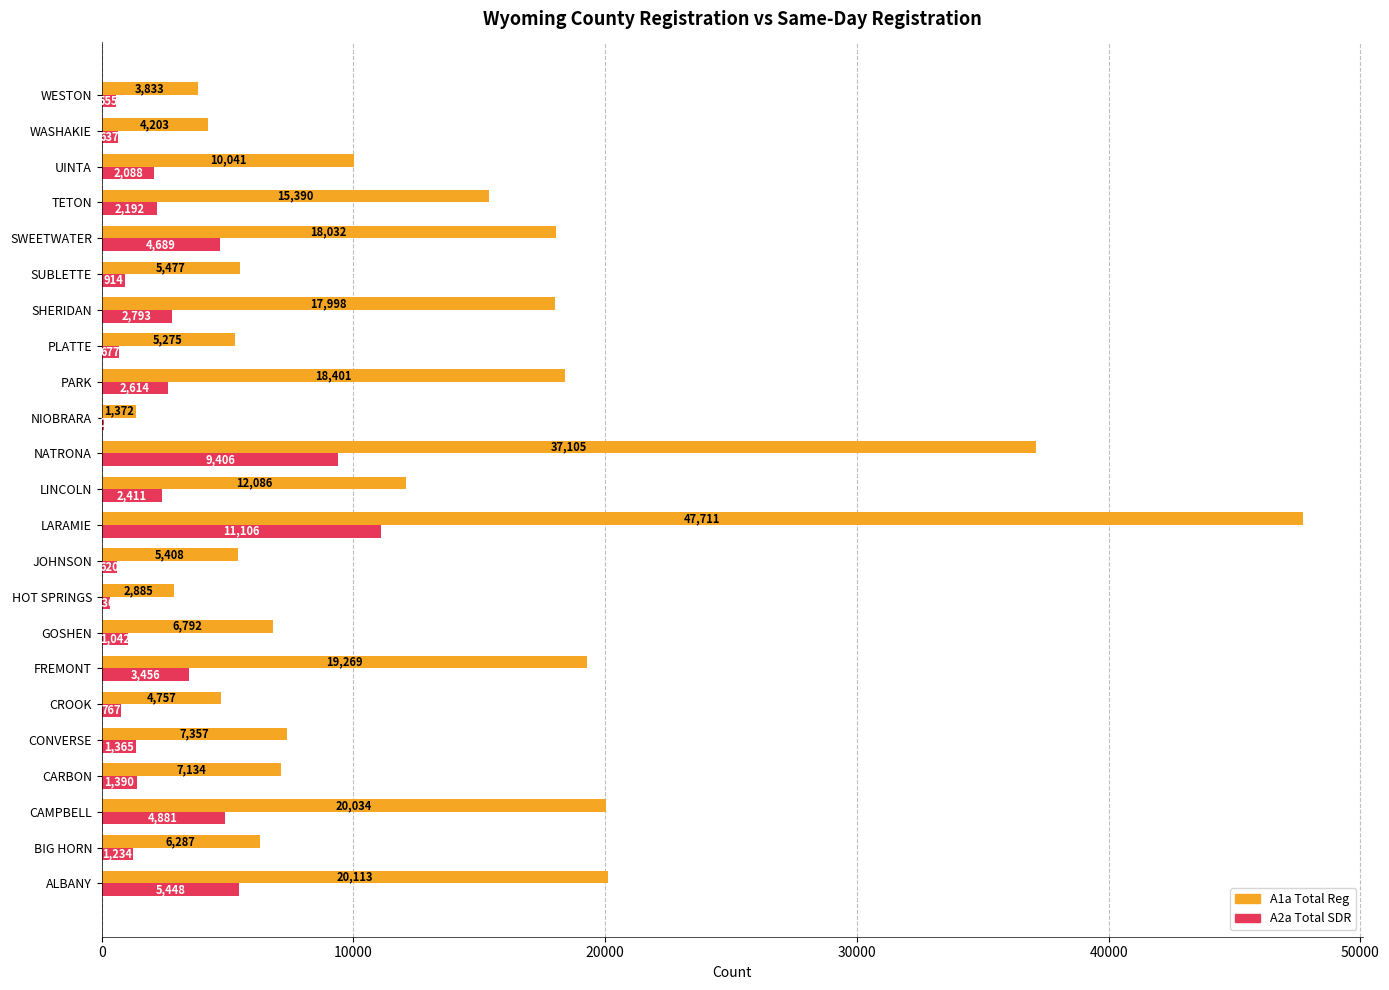

Where is A1a Total Reg nearest to the value 24541?

ALBANY